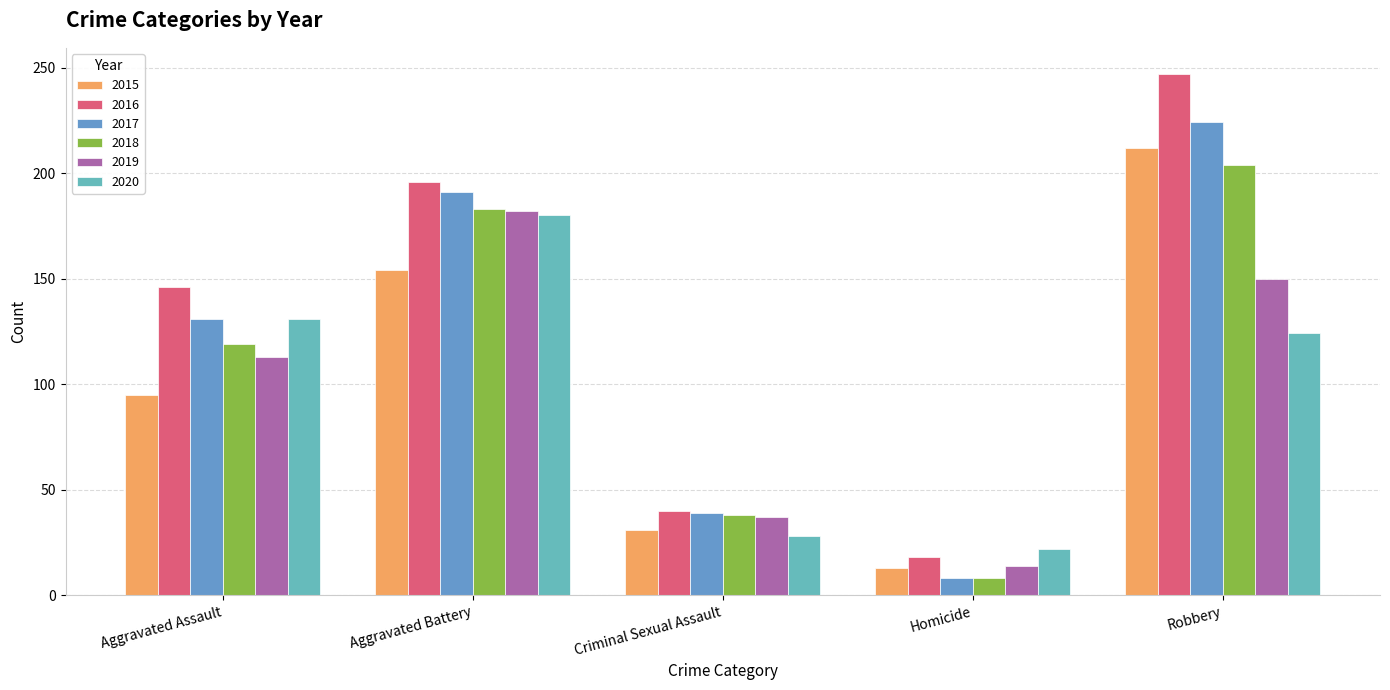

What is the label of the 1st bar from the left?

Aggravated Assault